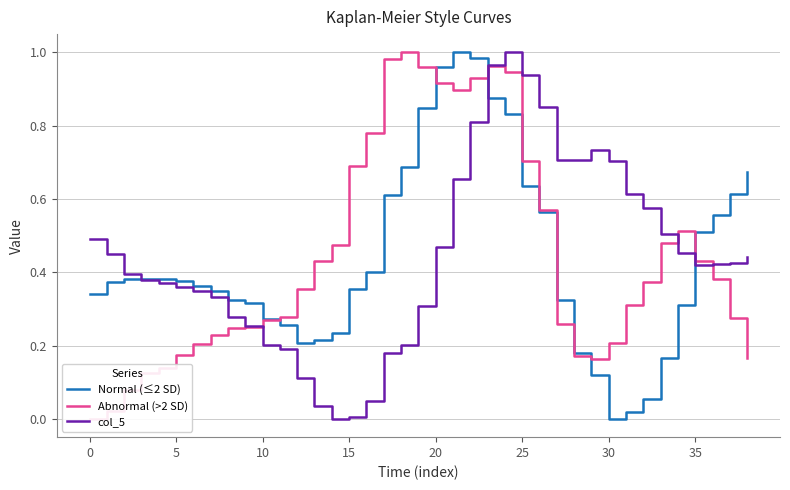

Which has a higher value, 17 or 26?

17